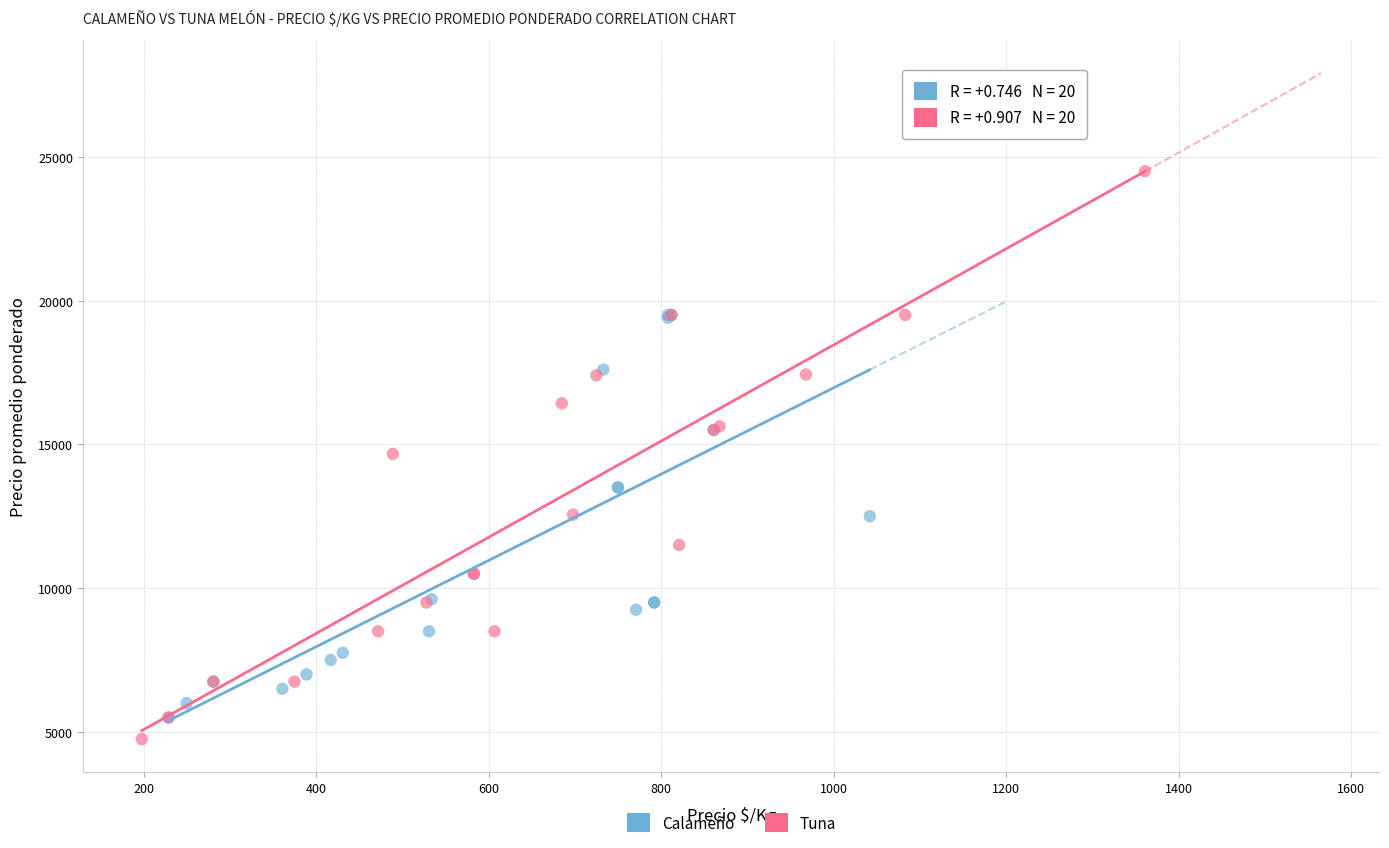

Which series reaches the maximum Y coordinate?

Tuna